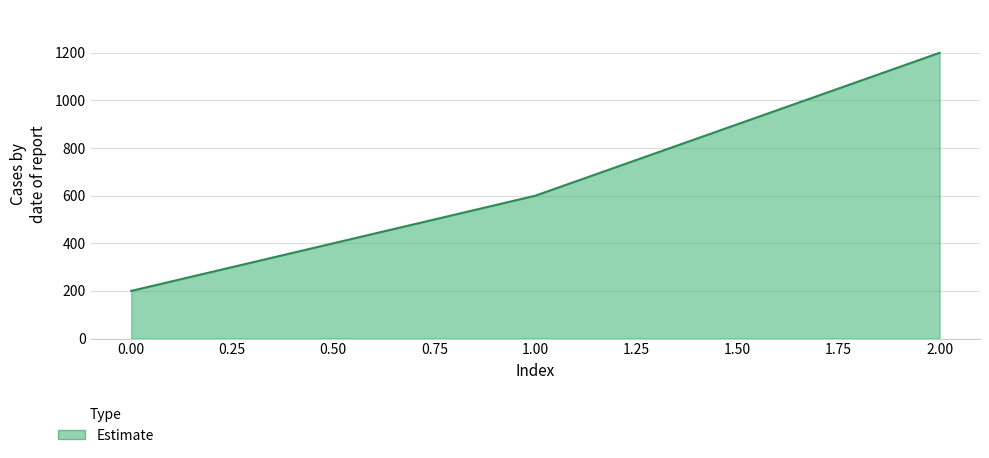

What is the ratio of the value at 2.00 to the value at 1.00?

2.0